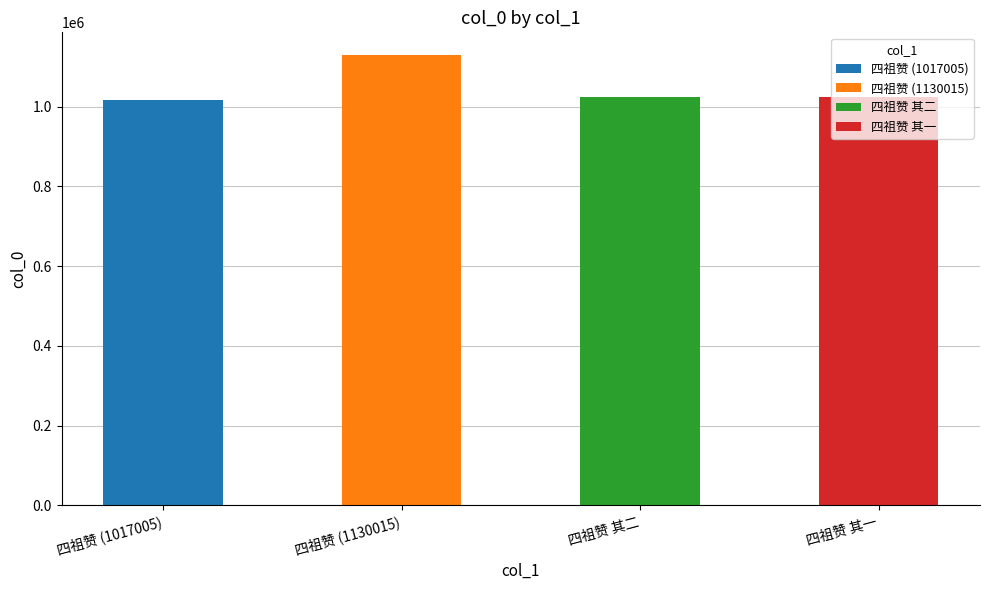

The chart shows a value of 1130015 at 四祖赞. True or false?

True